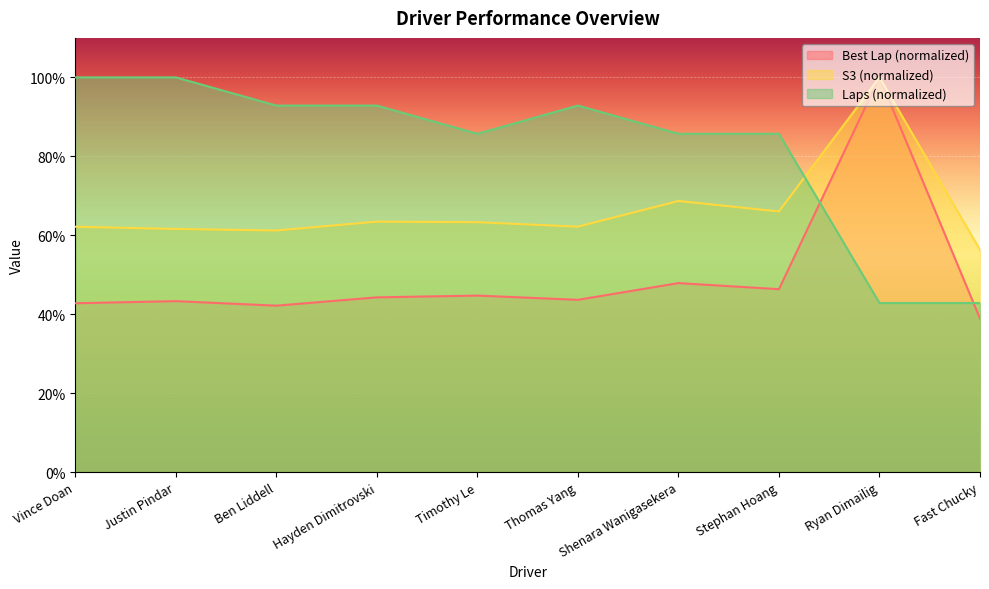

Reading left to right, transcribe all the data shown in this chart.

Best Lap: 42.8	43.3	42.2	44.3	44.7	43.7	47.9	46.4	100.0	38.9
S3: 62.2	61.6	61.2	63.5	63.3	62.2	68.7	66.0	100.0	56.3
Laps: 100.0	100.0	92.9	92.9	85.7	92.9	85.7	85.7	42.9	42.9